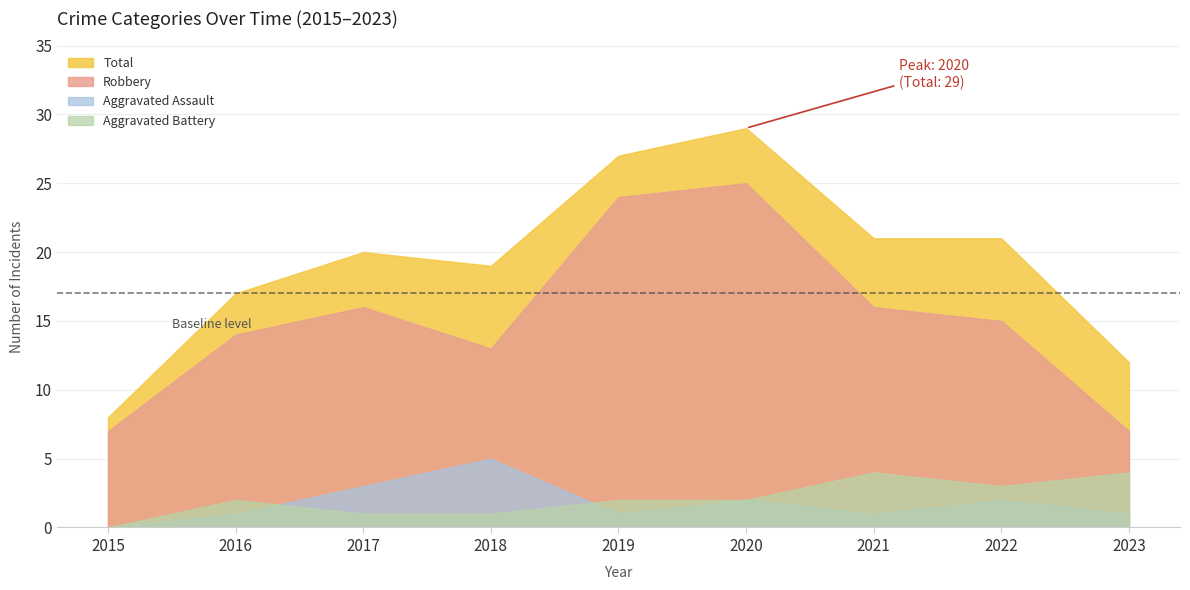

What is the difference between the highest and lowest values at 2017?

19